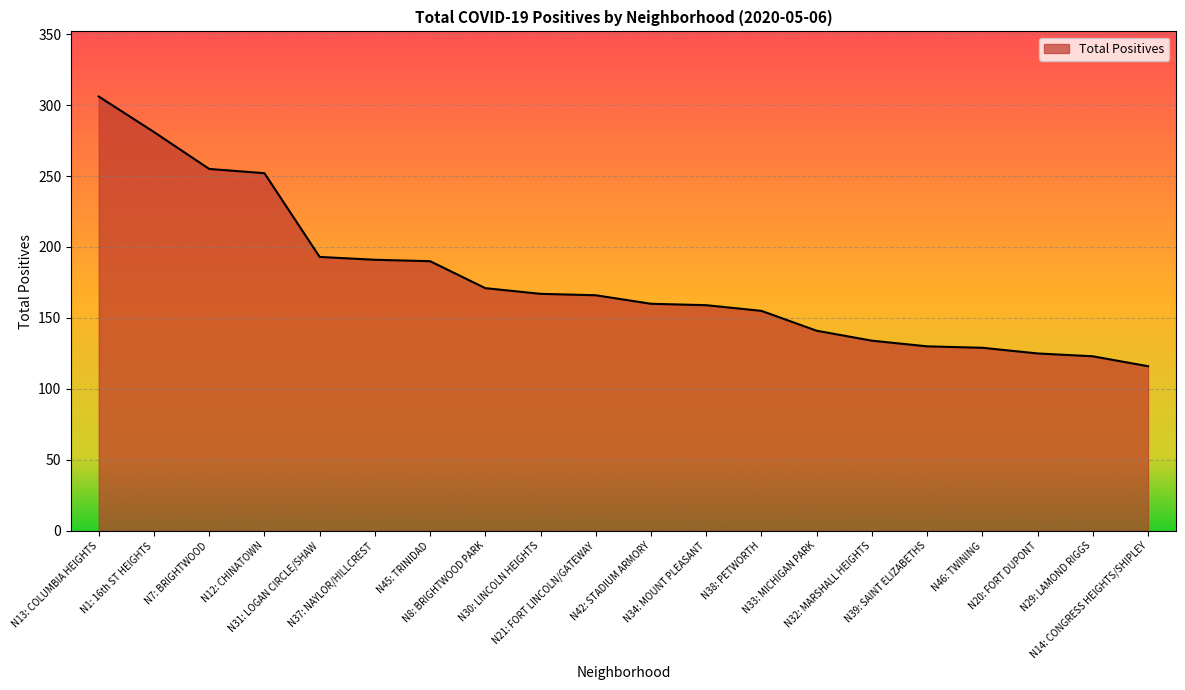

What is the minimum value shown in the chart?

116